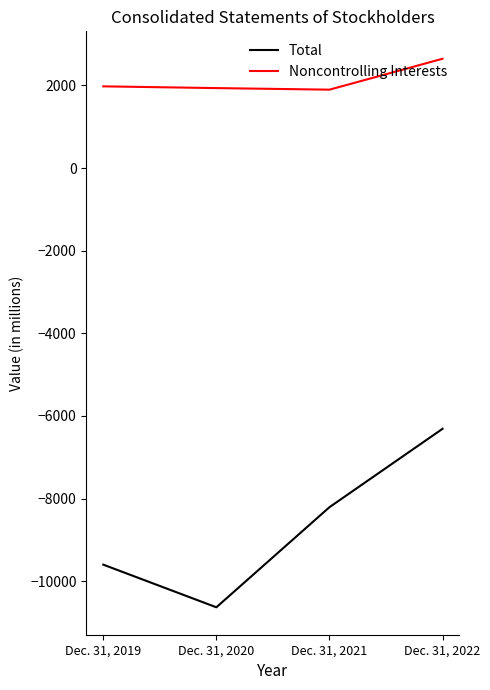

Is this an area chart (filled region under the line)?

No